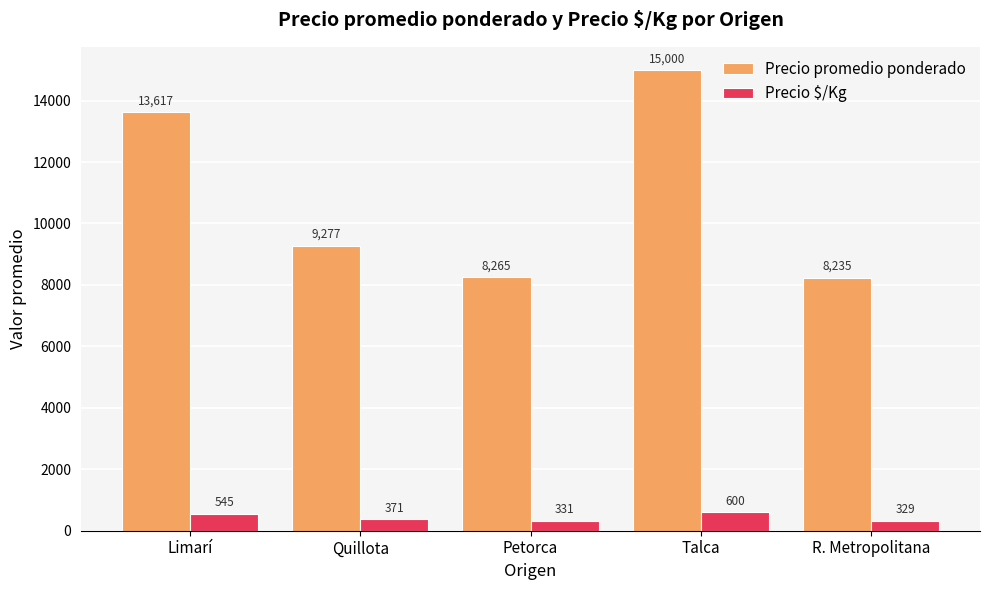

What value does the Precio $/Kg series have at Petorca, to the nearest 5?

330